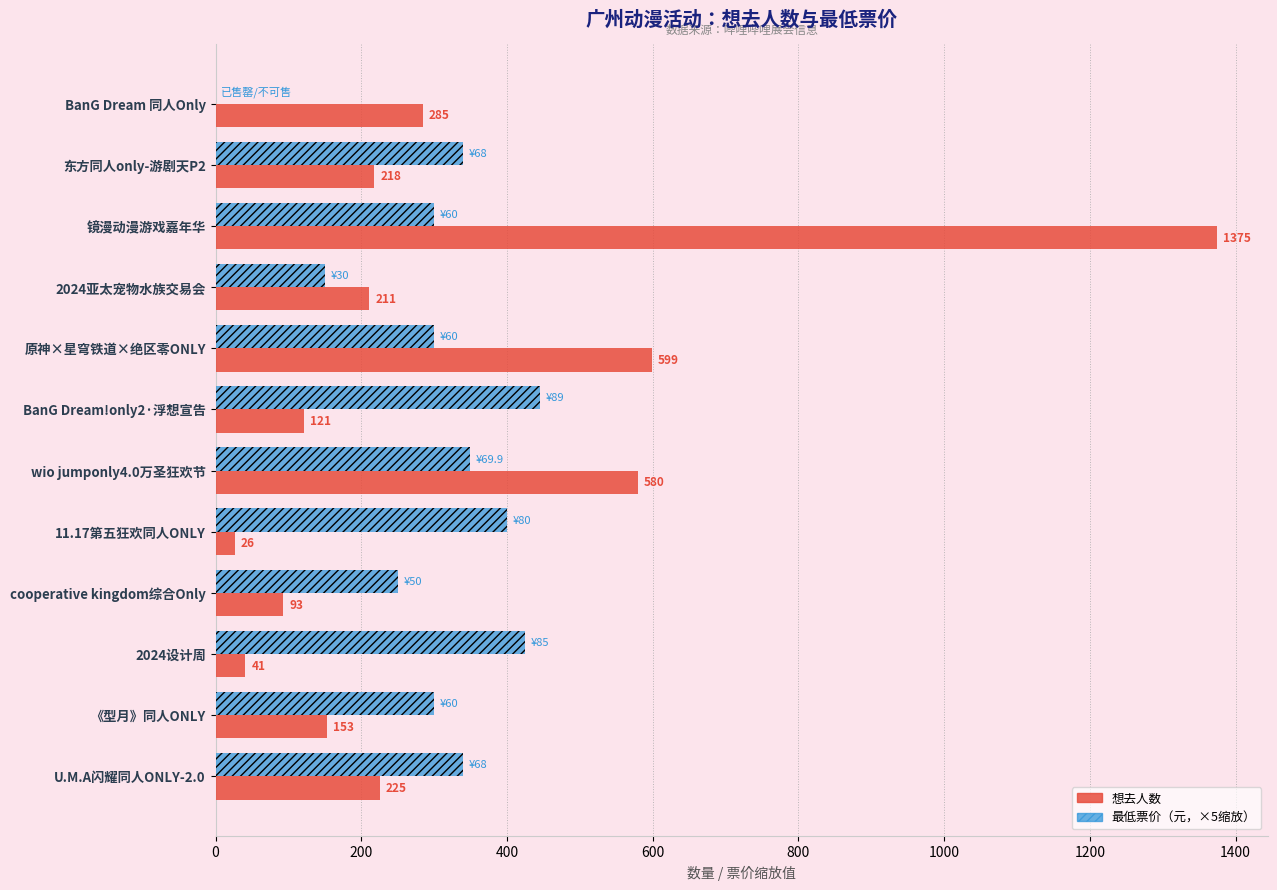

Which series has the widest spread of values?

想去人数